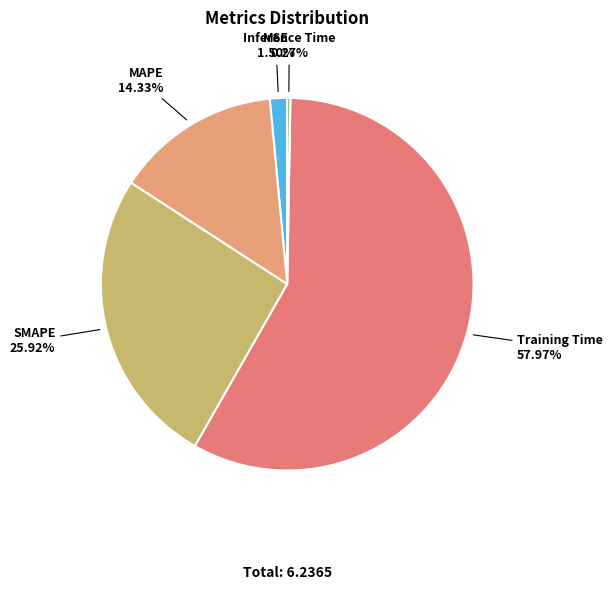

To the nearest percent, what is the average slice percentage?

20%